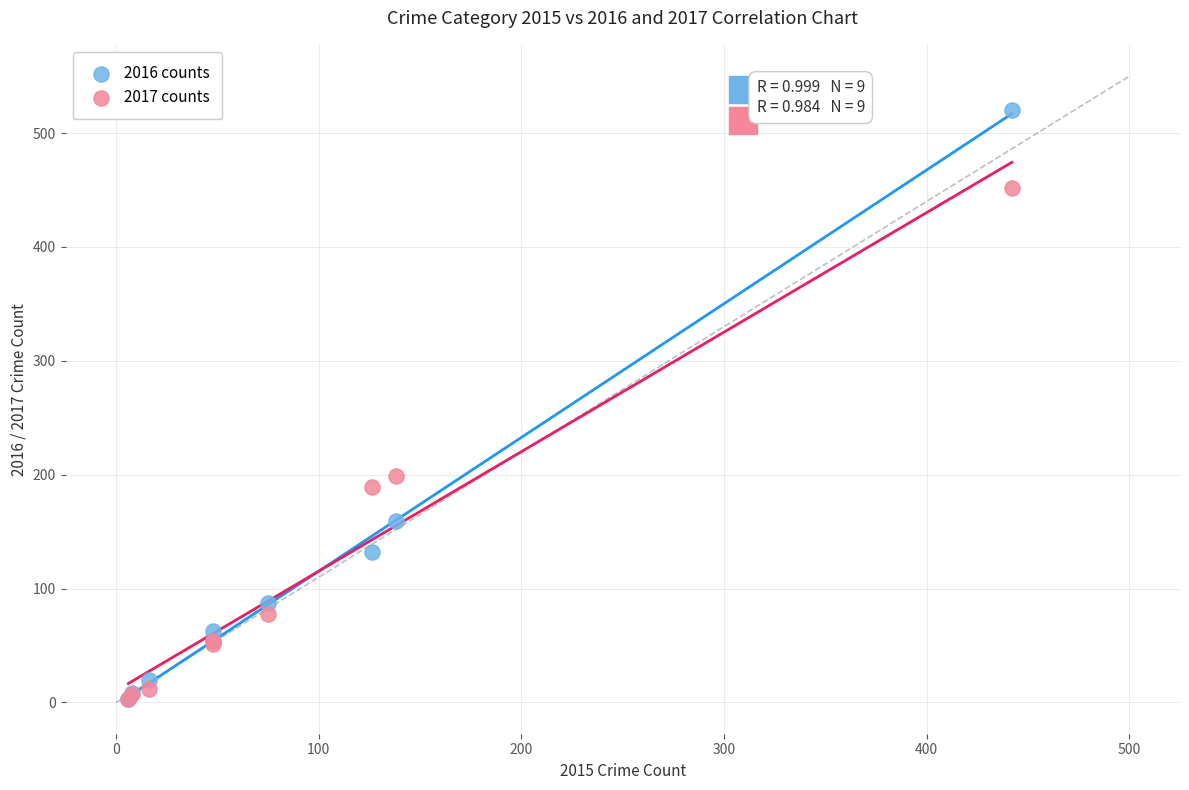

Which series has the largest Y range (max minus min)?

2016 counts